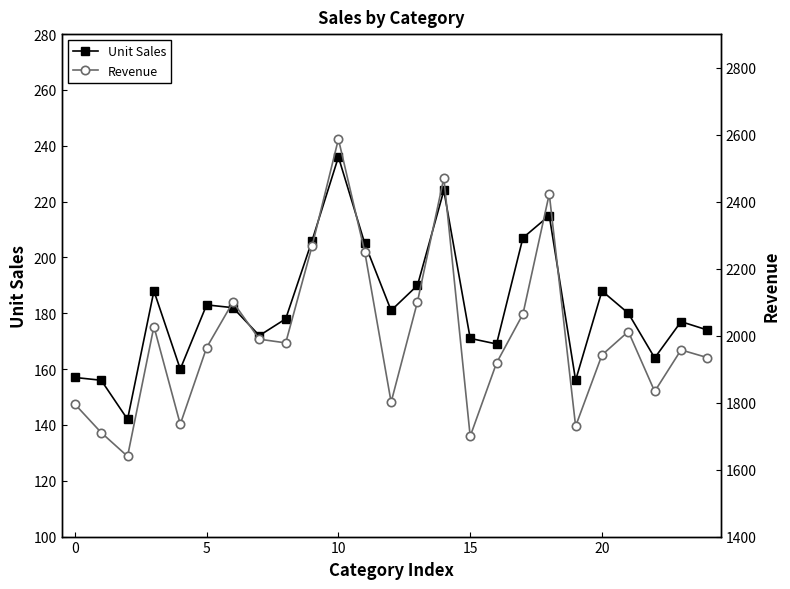

At how many categories does at least one series exceed 2105?

5